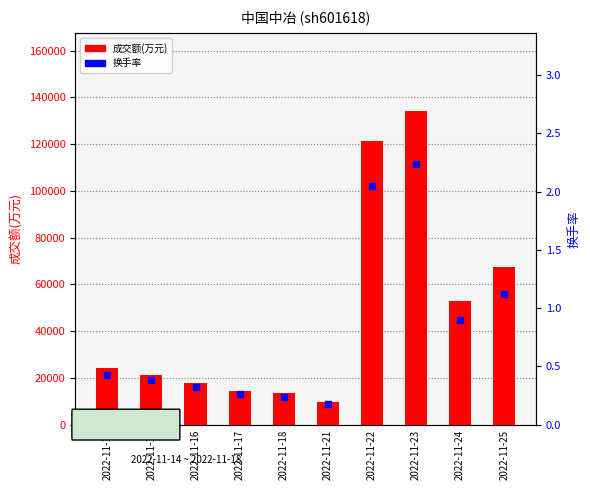

Which series has the largest total across all categories?

成交额(万元)